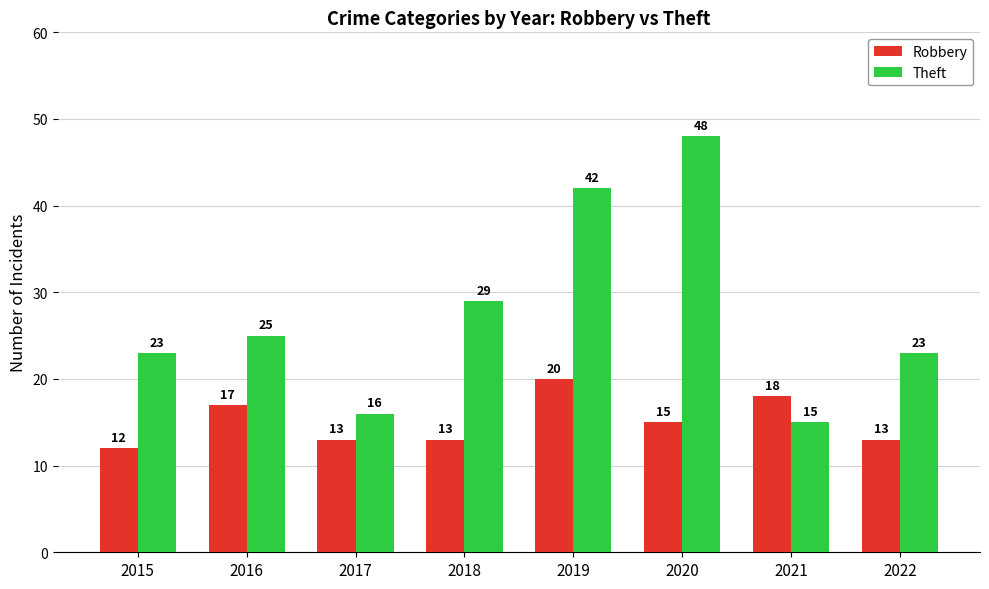

Which category has the highest value across all series?

2020